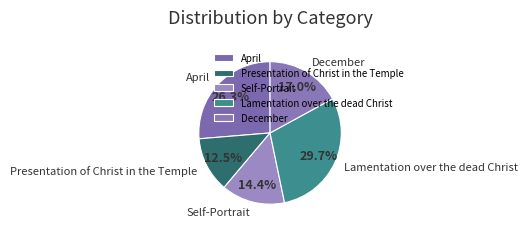

Does Self-Portrait represent more than half of the total?

No